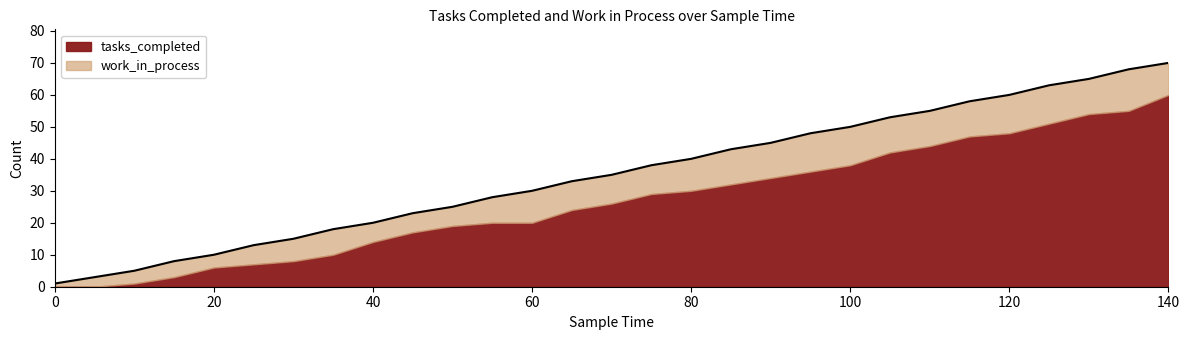

List the labels in order of value, smallest first.

0, 5, 10, 15, 20, 25, 30, 35, 40, 45, 50, 55, 60, 65, 70, 75, 80, 85, 90, 95, 100, 105, 110, 115, 120, 125, 130, 135, 140